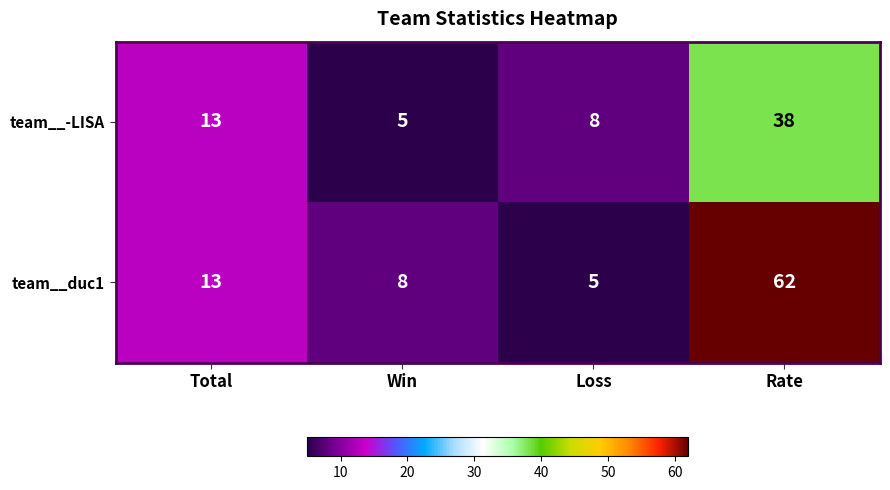

Reading left to right, what are all the values shown in this chart?

team__-LISA: Total=13	Win=5	Loss=8	Rate=38
team__duc1: Total=13	Win=8	Loss=5	Rate=62